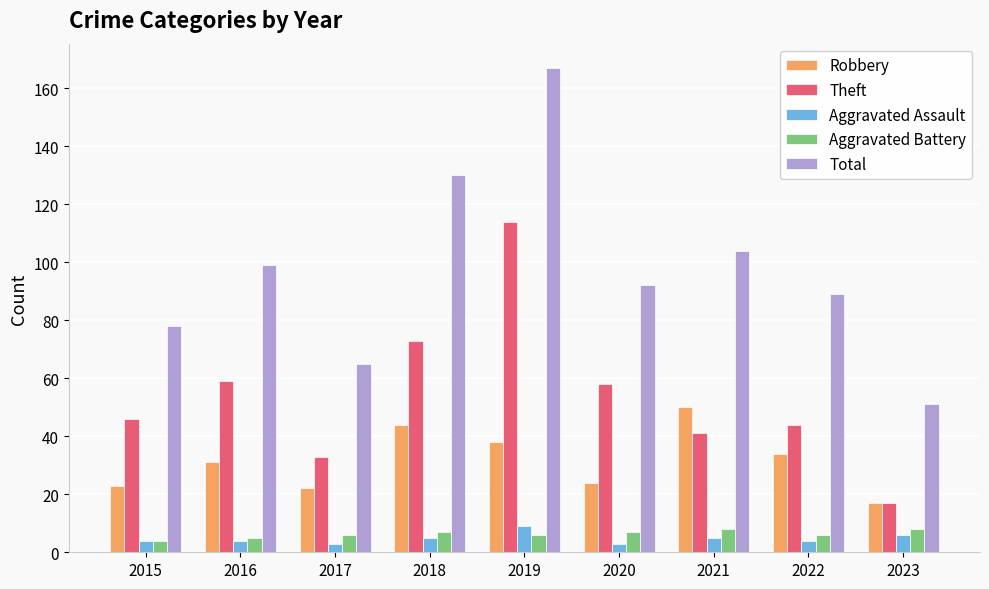

How many categories are shown in the chart?

9